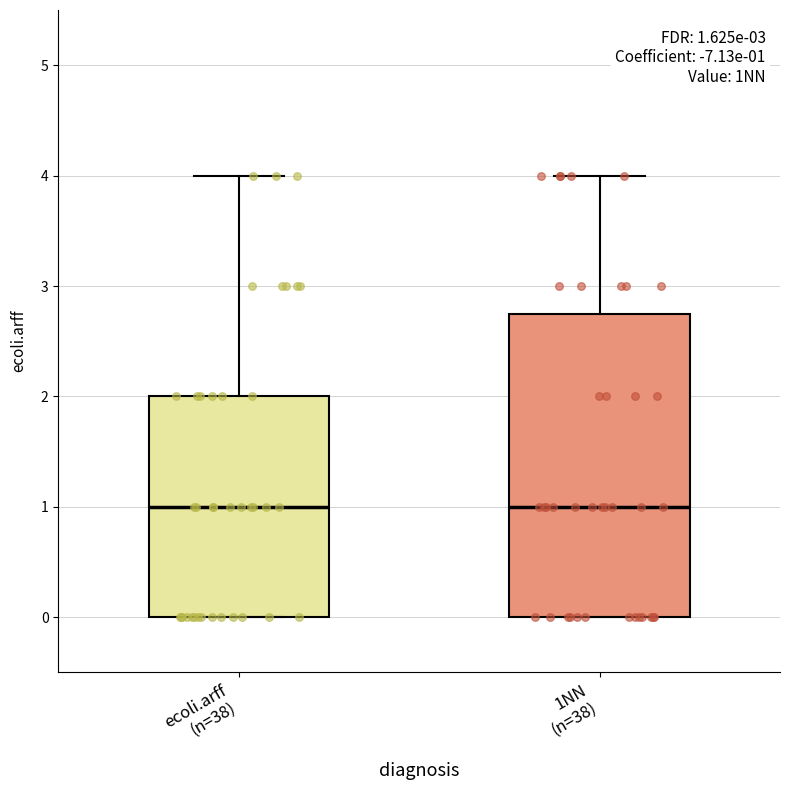

Comparing the boxes themselves (not the whiskers), which one is the tallest?

1NN (n=38)